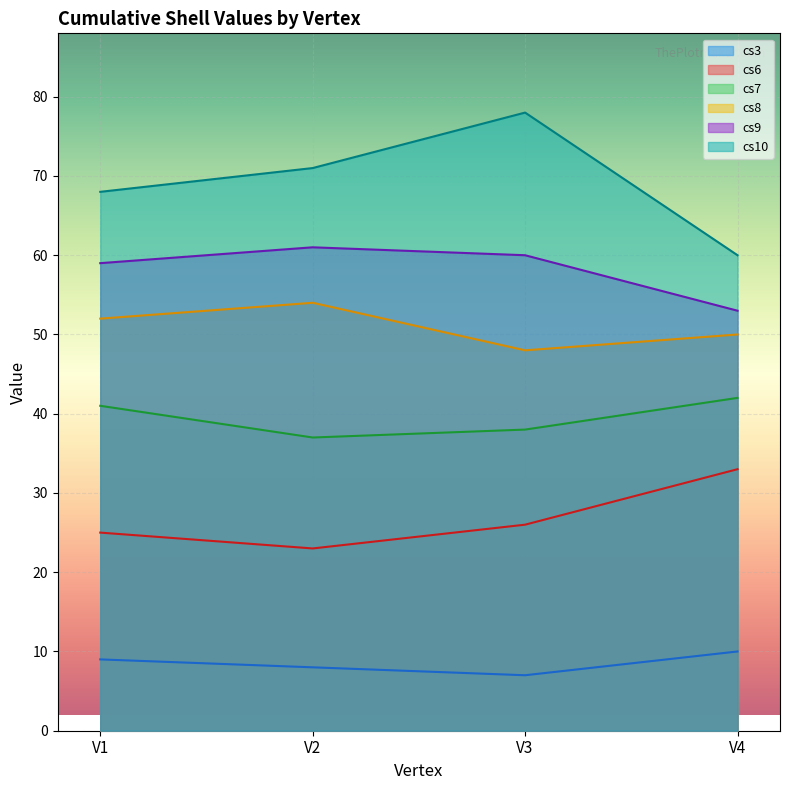

At which category does the chart reach its minimum across all series?

V3